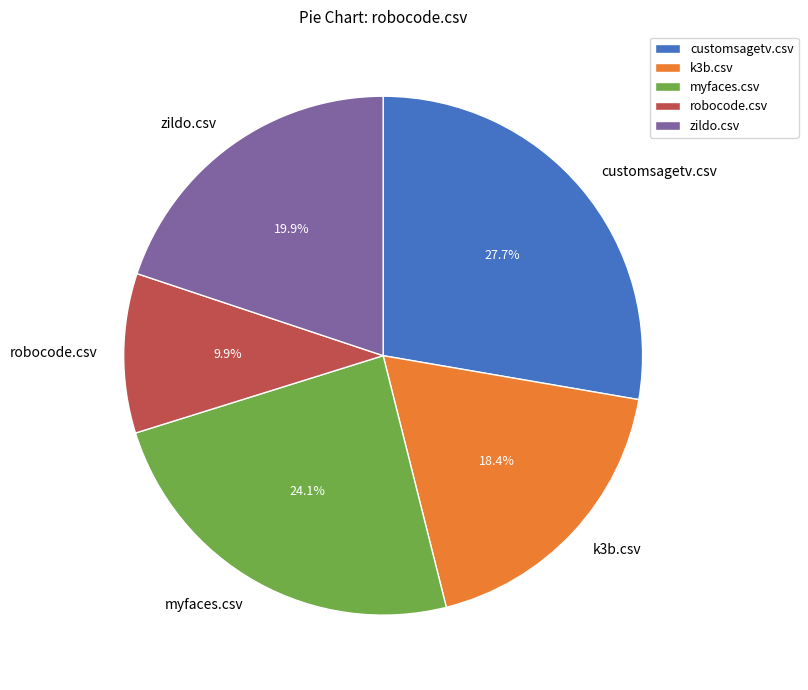

Which has a higher value, k3b.csv or myfaces.csv?

myfaces.csv